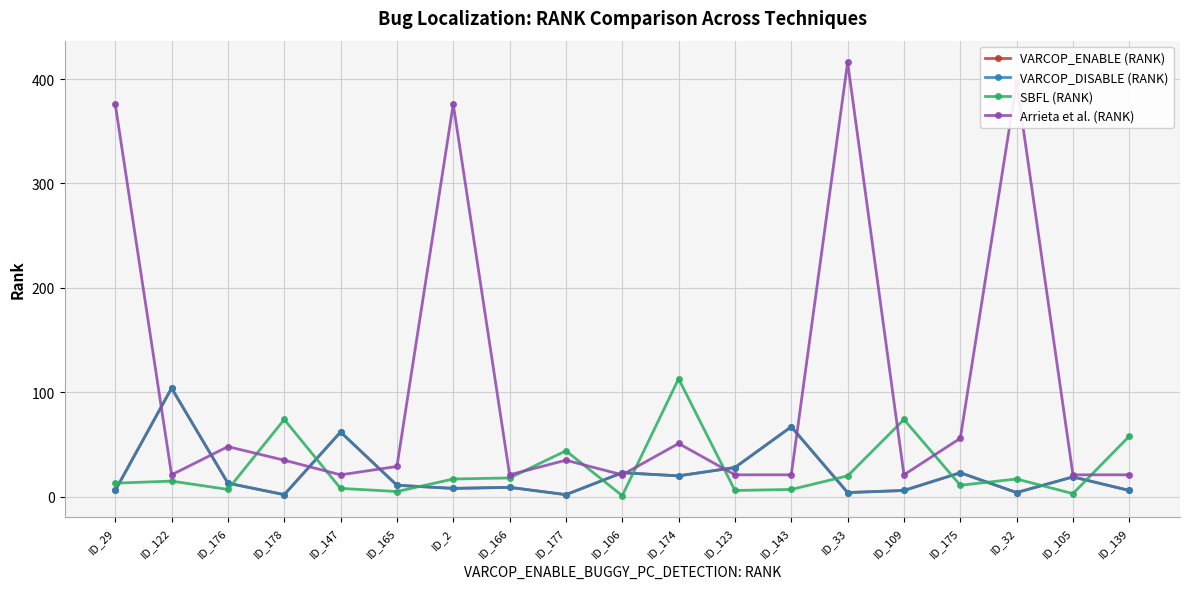

Is the value of SBFL (RANK) at ID_29 greater than the value of Arrieta et al. (RANK) at ID_33?

No